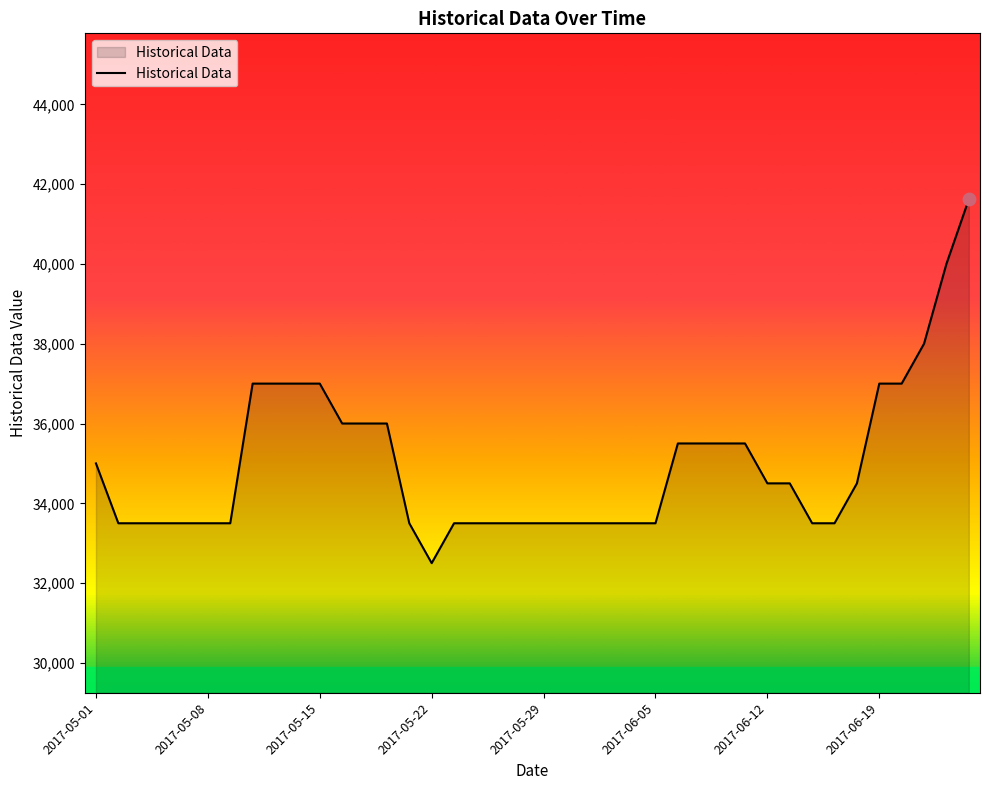

What is the difference between the maximum and minimum values?

9117